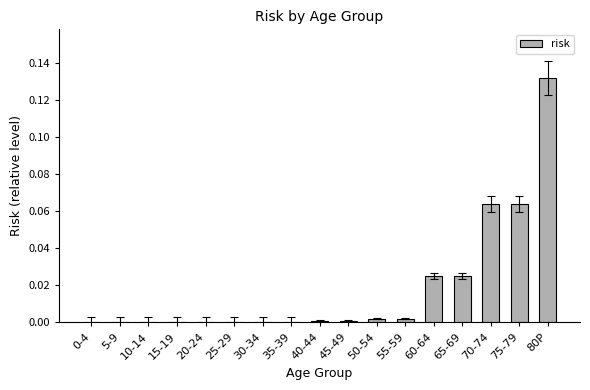

The value at 60-64 is 0.0. True or false?

True